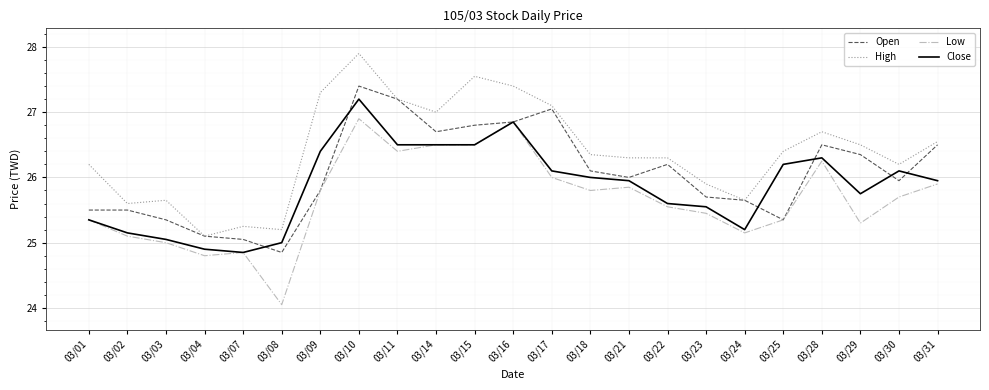

Rank the series at 03/08 from highest to lowest value.

High, Close, Open, Low